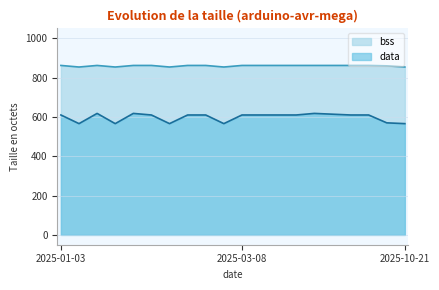

What is the total value across all series at 2025-01-14?

1420